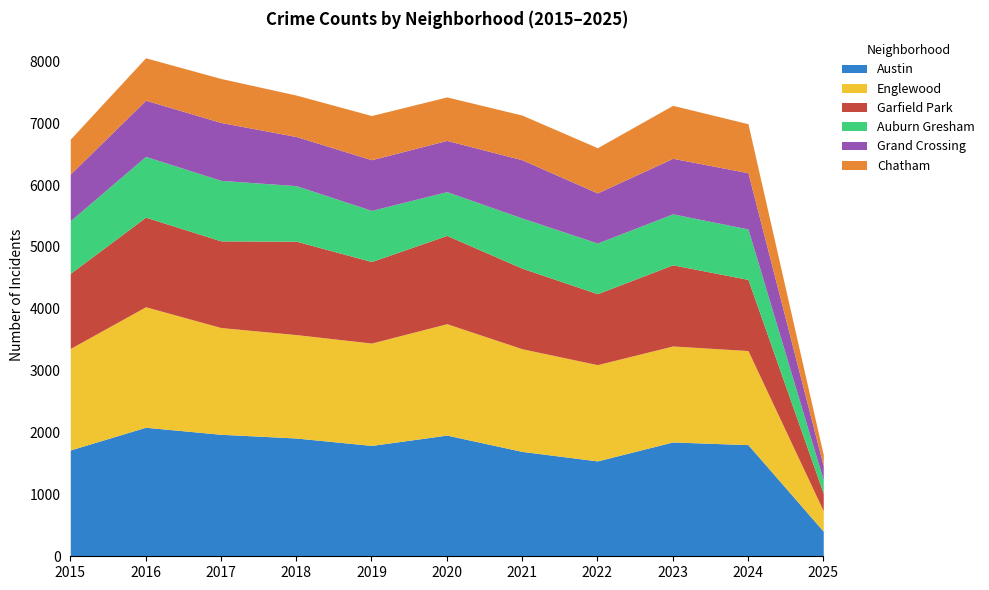

What are all the series names shown in the legend?

Austin, Englewood, Garfield Park, Auburn Gresham, Grand Crossing, Chatham